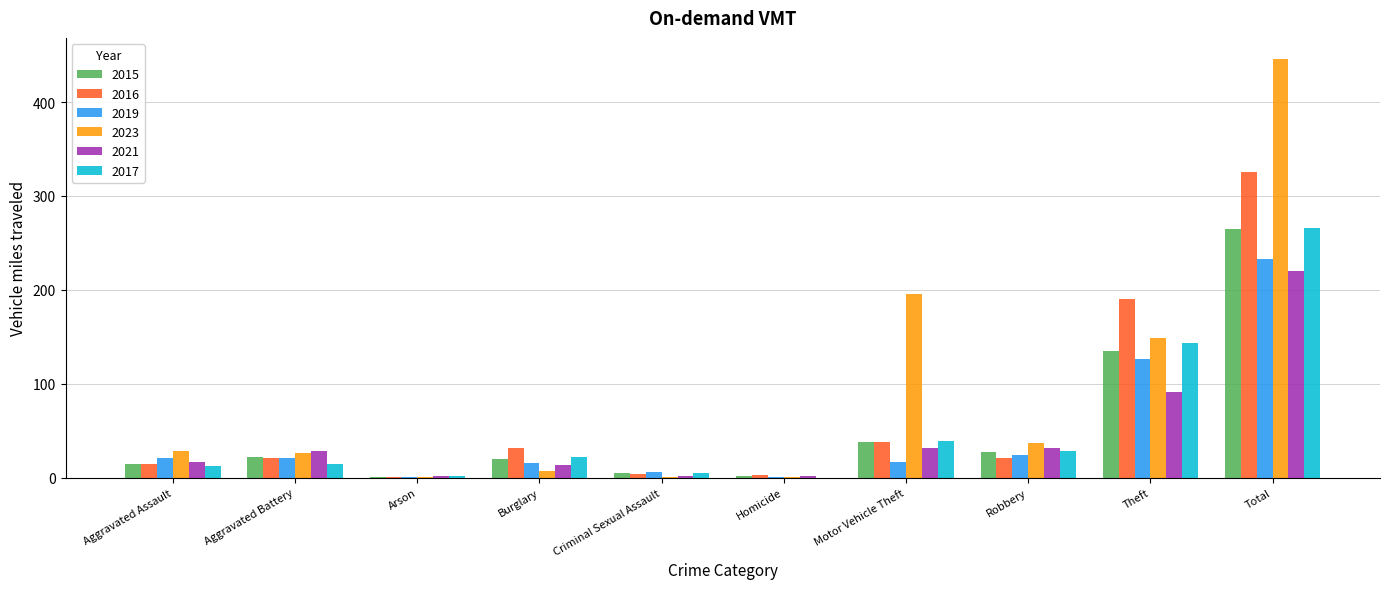

Count the number of categories in the chart.

10